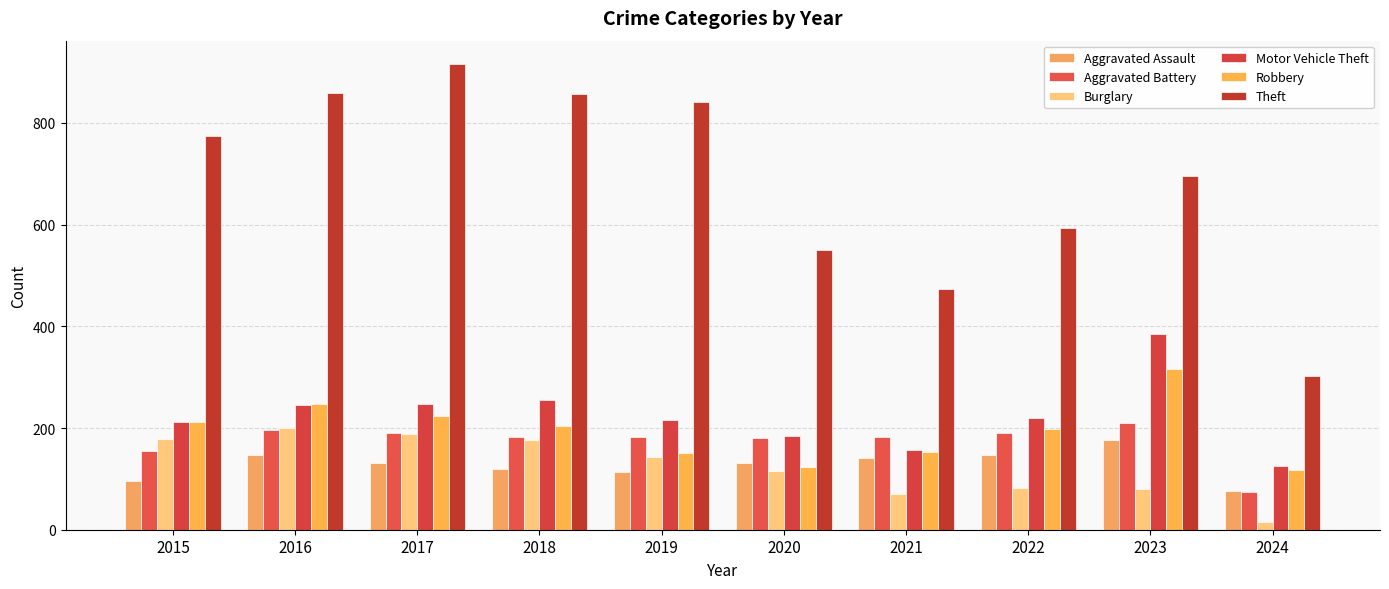

At which category does the chart reach its peak across all series?

2017